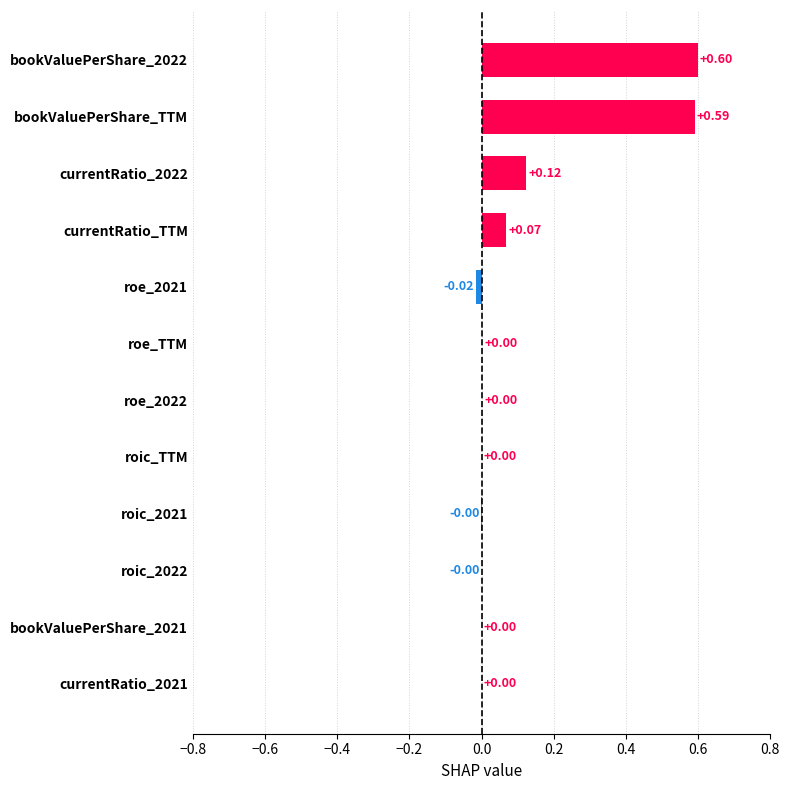

What is the sum of all values?

1.4